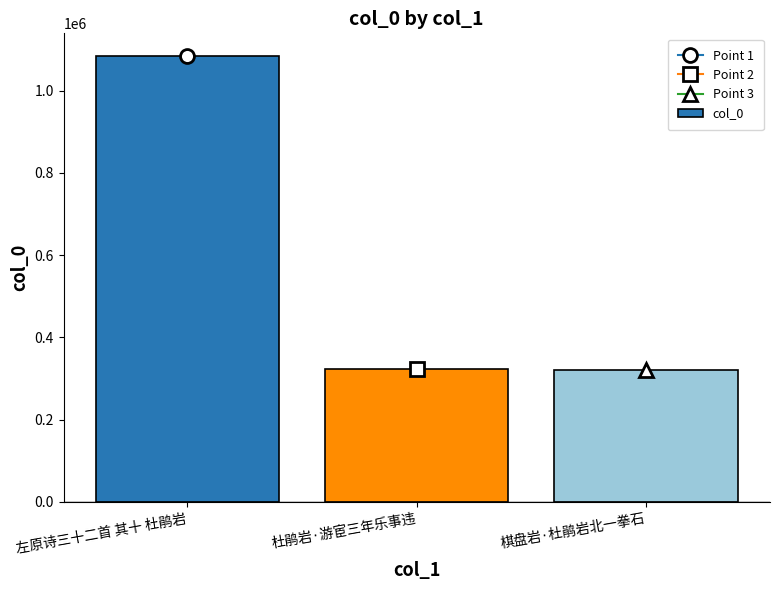

What is the minimum value shown in the chart?

321638